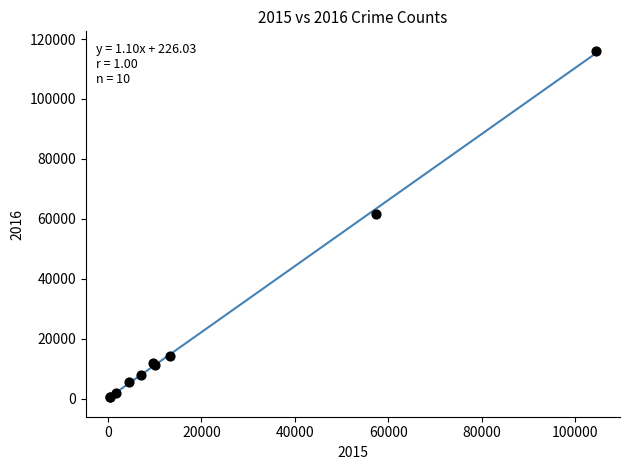

What Y value in the scatter plot is closest to 58311?

61623